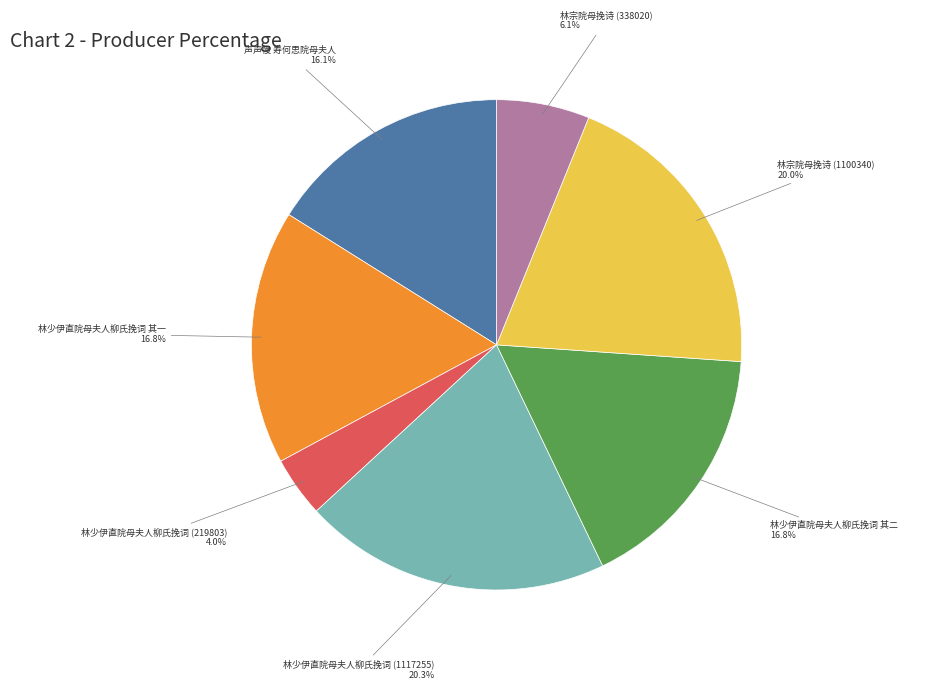

How many slices are in this pie chart?

7